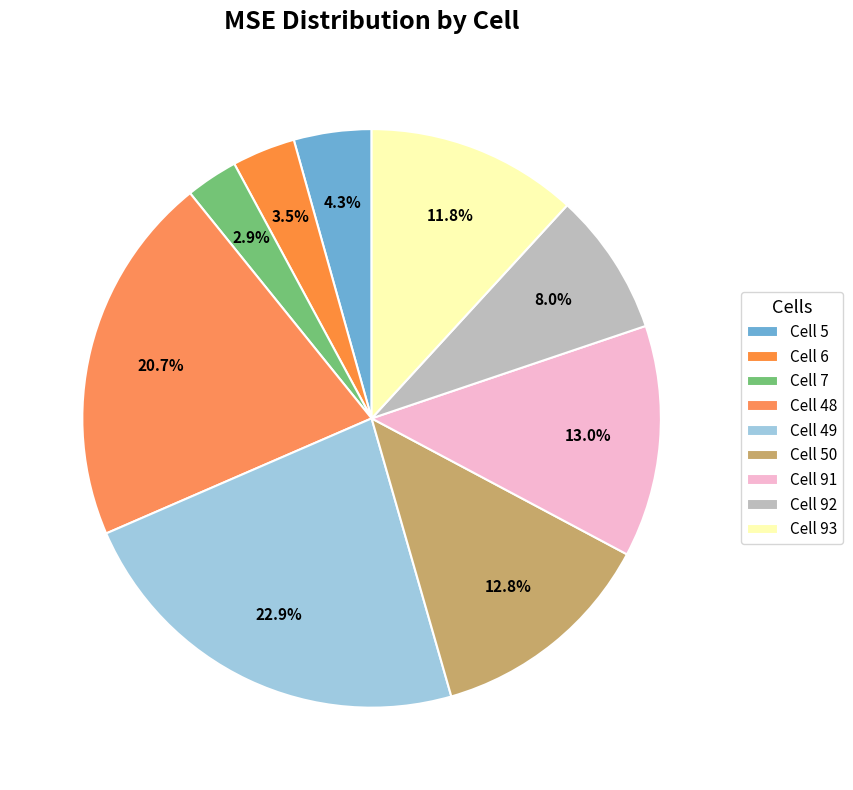

True or false: Cell 7 accounts for 9% of the total.

False